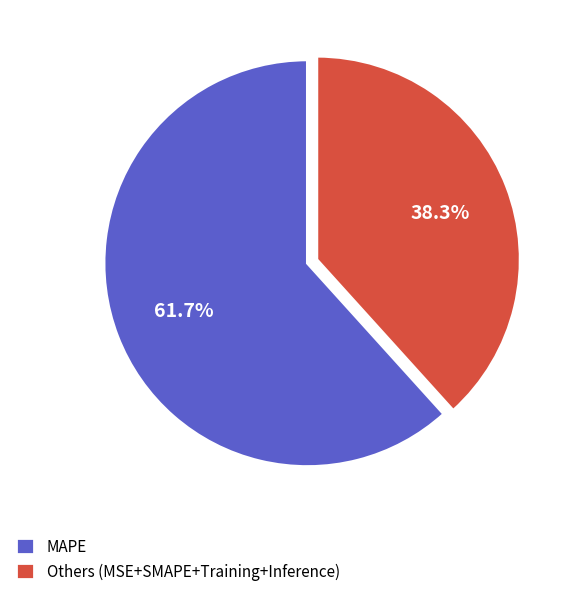

Do MAPE and Others (MSE+SMAPE+Training+Inference) together represent more than half of the pie?

Yes